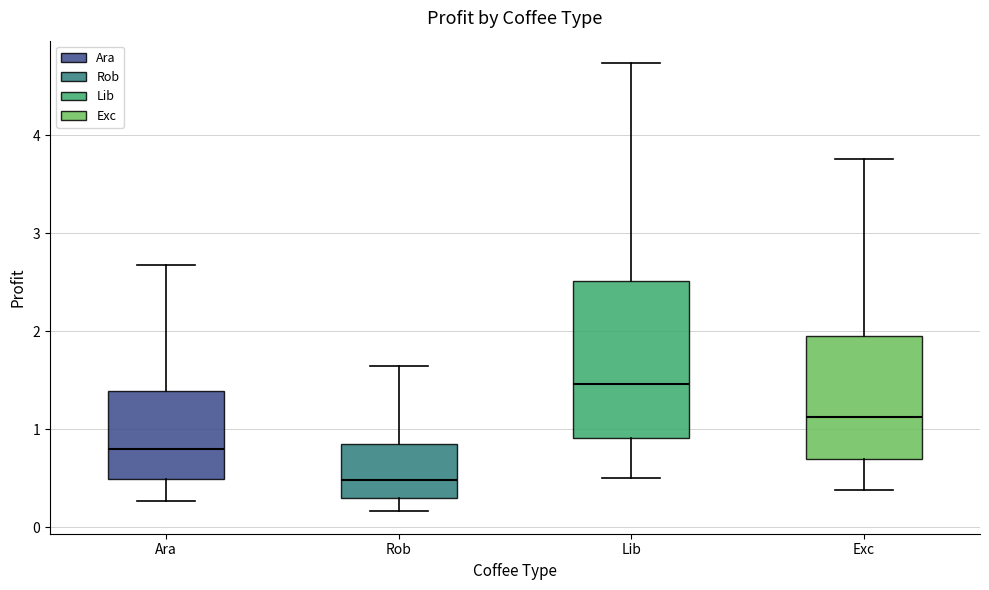

Where is the upper edge of the box for Rob on the y-axis? The values are not printed on the chart, so give them approximately, as read against the axis.

0.8